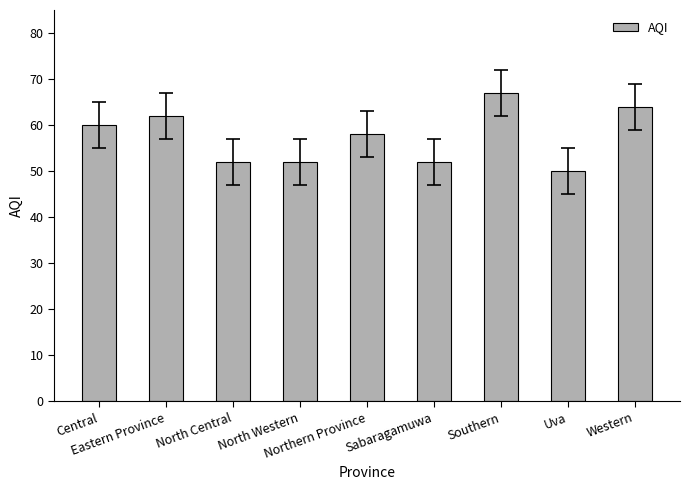

Is it true that the value at Central is 94?

False